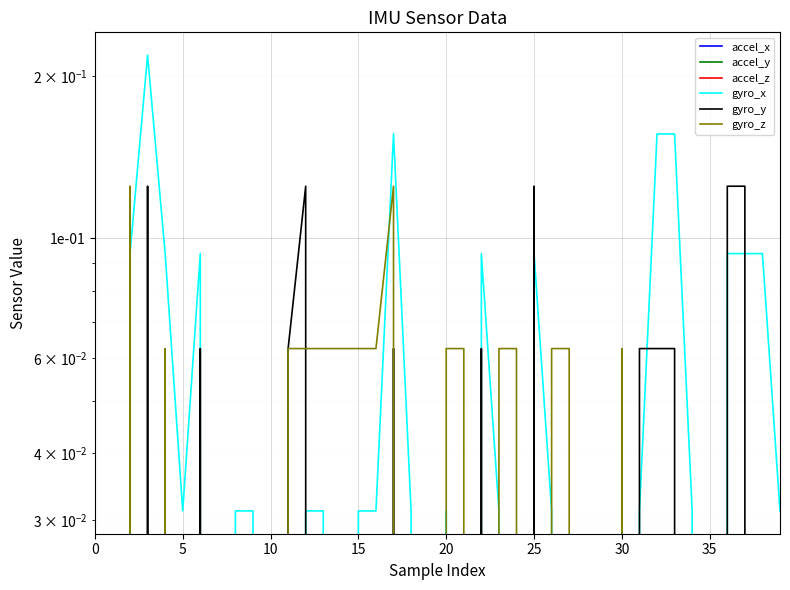

Which series has the largest total across all categories?

gyro_x